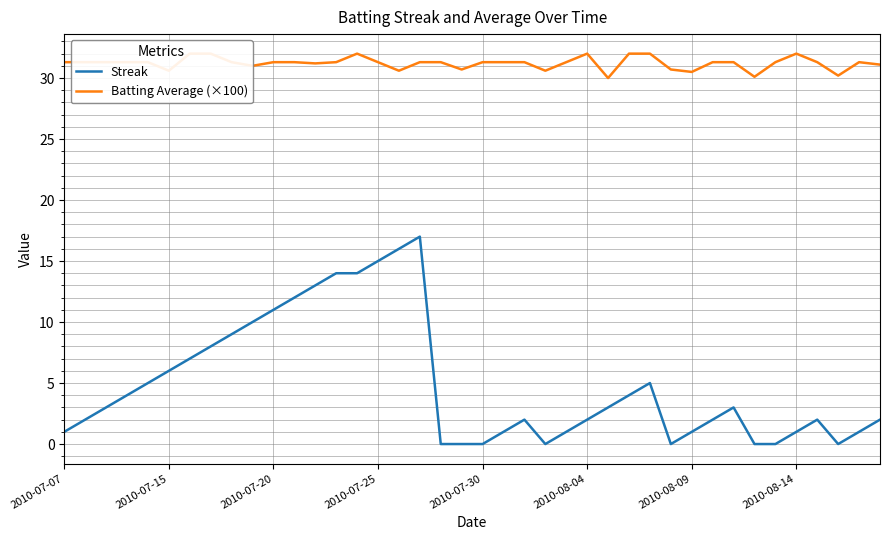

True or false: Batting Average (×100) and Streak cross at least once.

False